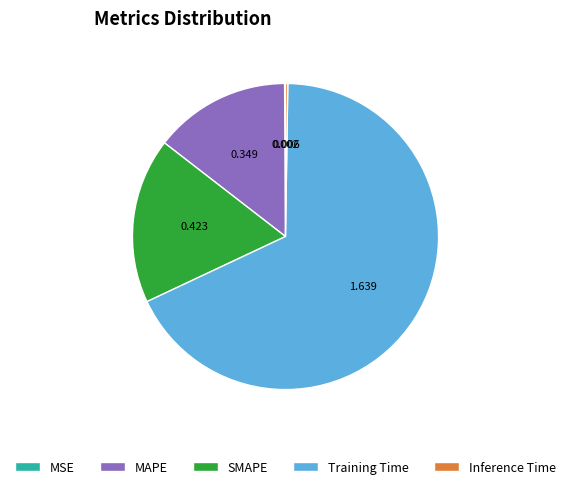

Is the sum of Training Time and MAPE greater than half?

Yes